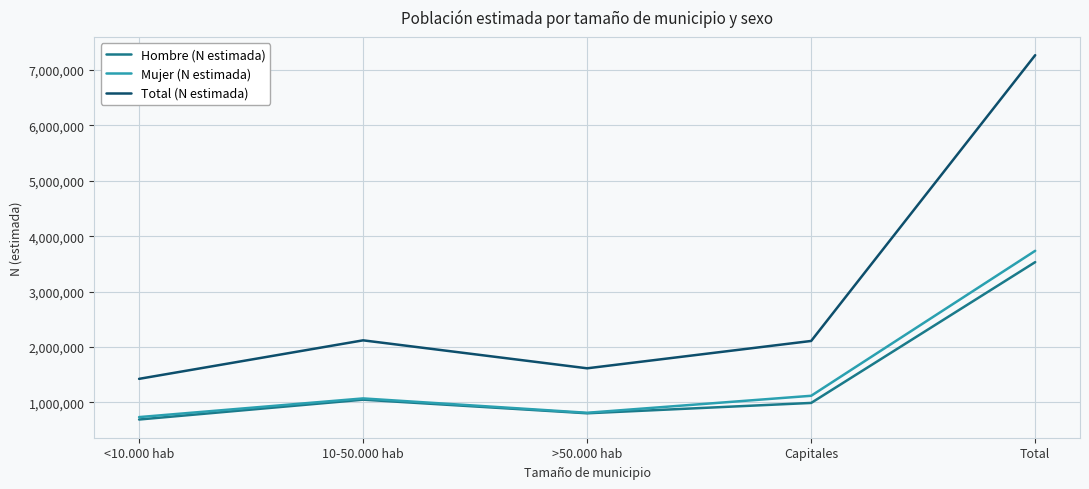

Which series has the largest total across all categories?

Total (N estimada)